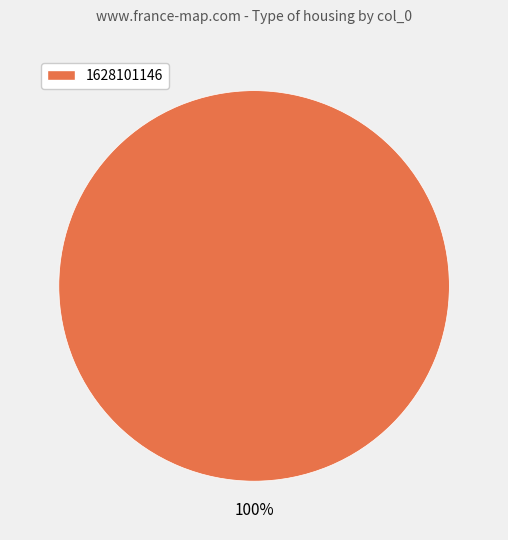

Is there any slice that represents more than half of the pie?

Yes